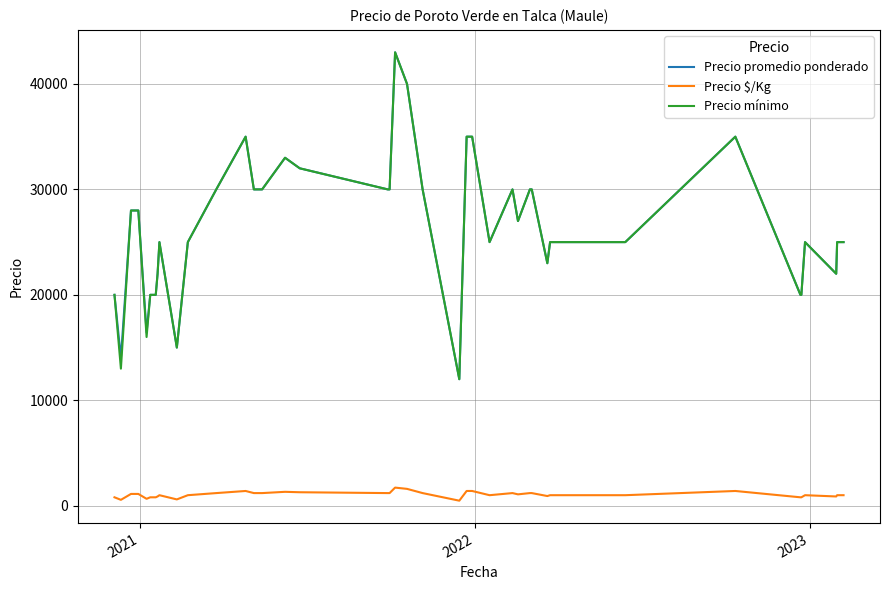

What is the maximum value shown in the chart?

43000